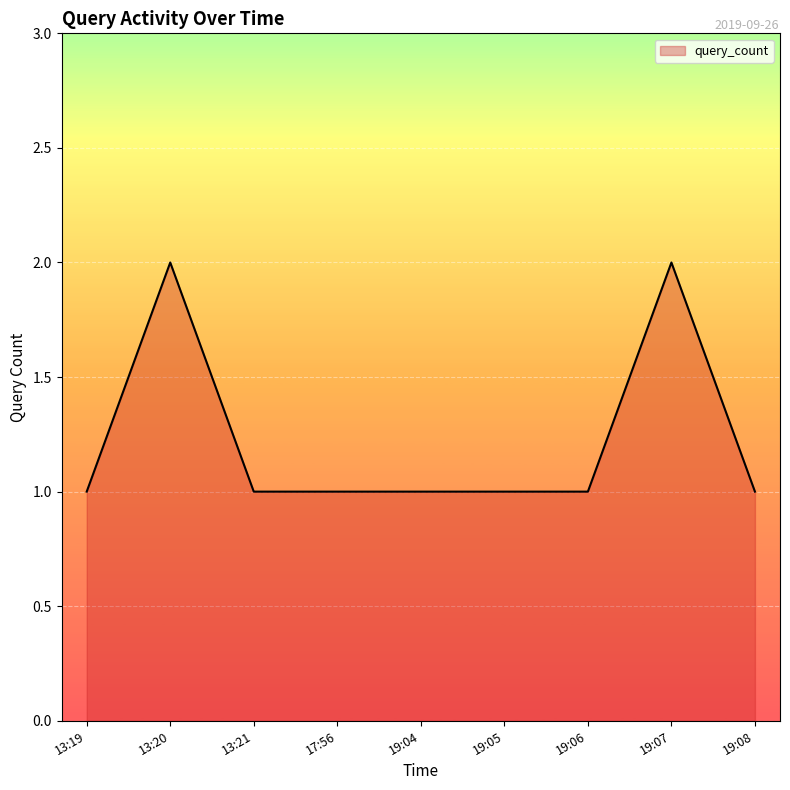

Read the value at 13:19.

1